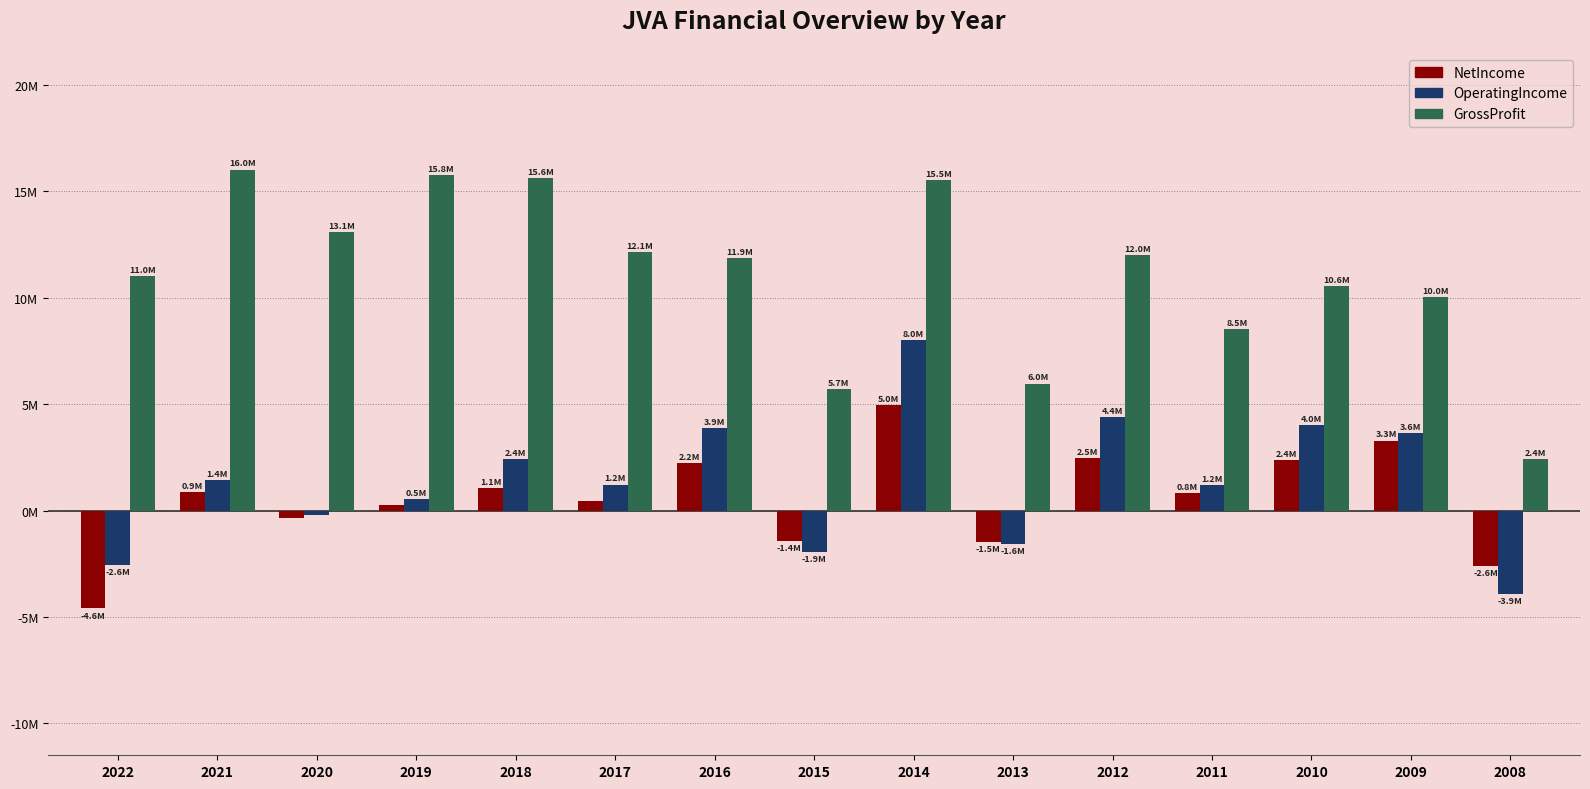

What is the sum of all NetIncome values?

8387420